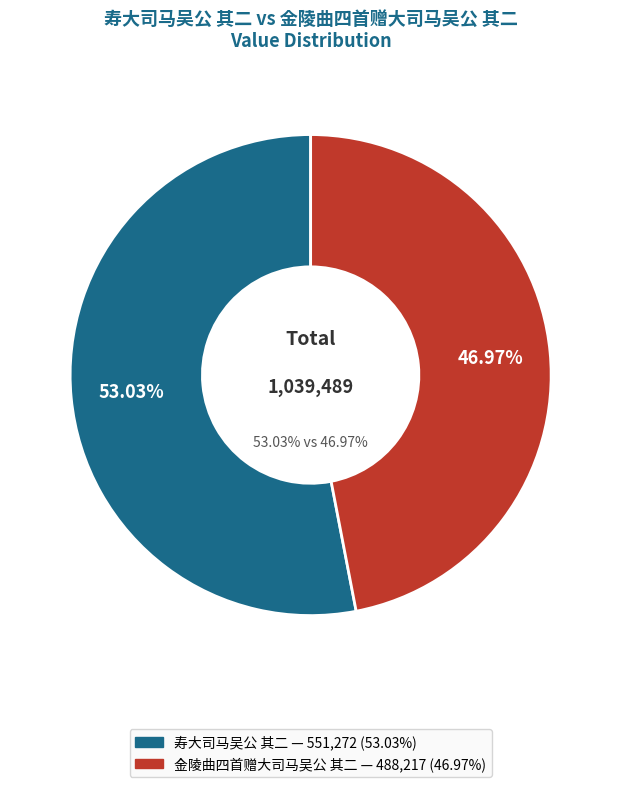

To the nearest percent, what is the difference between the 寿大司马吴公 其二 and 金陵曲四首赠大司马吴公 其二 slice percentages?

6%